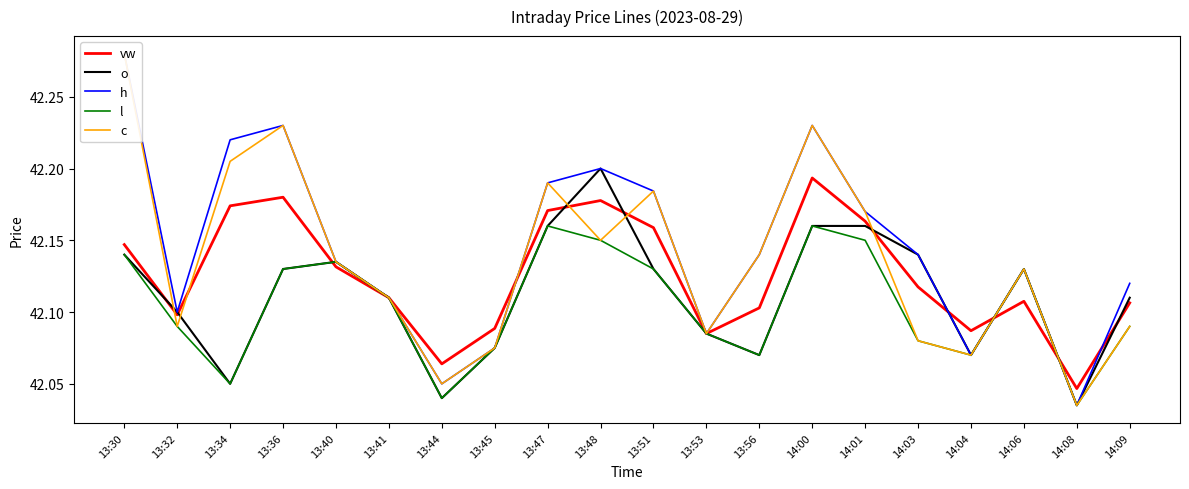

What is the sum of the h values at 14:00 and 13:30?

84.5